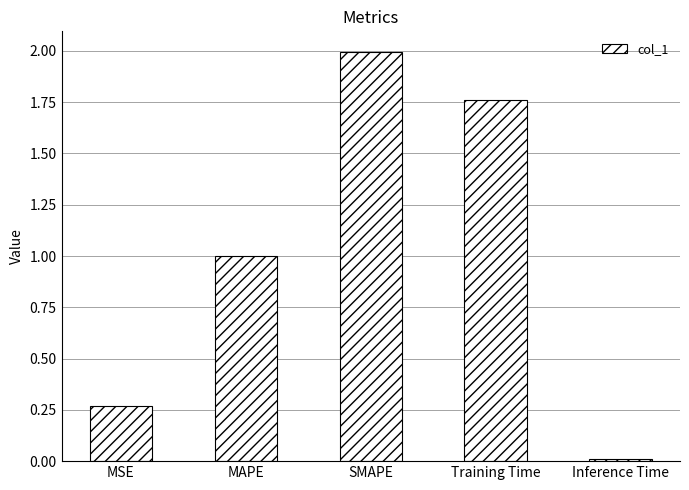

How many bars are there in total?

5